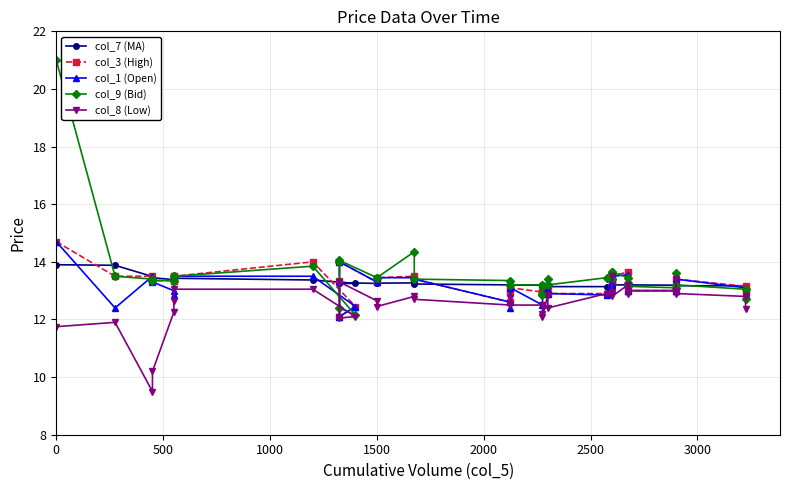

The value of col_1 (Open) at 27 is 13.2. True or false?

True